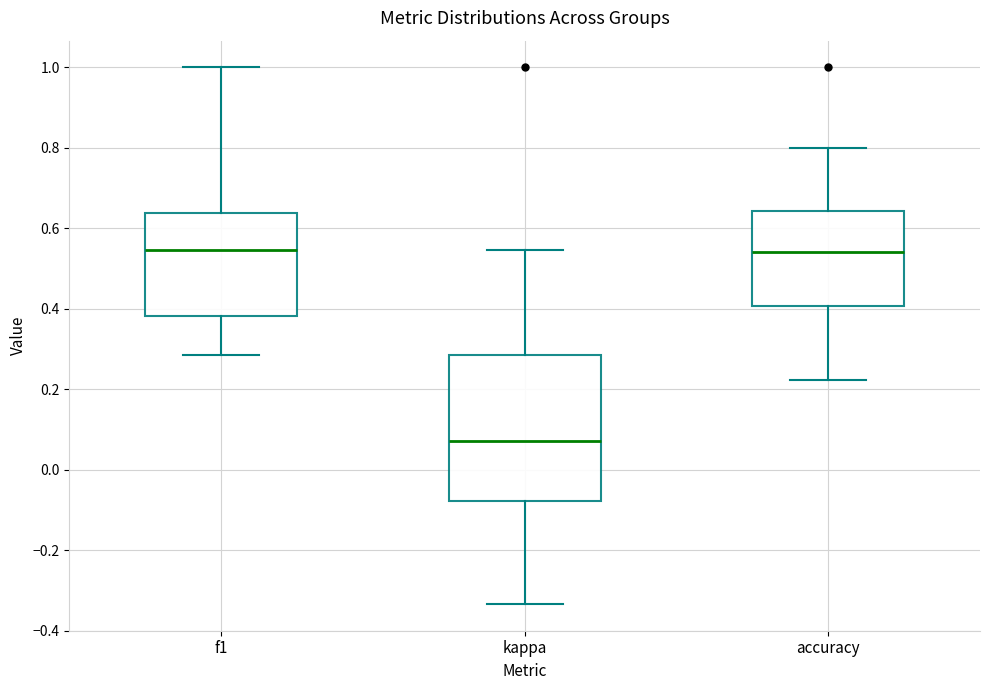

Reading left to right, transcribe this box plot: for each box, give where its median line is, the range the box spans, and where its two whiskers end, as read against the y-axis. The values are not printed on the chart, so give them approximately, as read against the axis.

f1: median 0.54, box 0.38 to 0.64, whiskers 0.28 to 1.00
kappa: median 0.08, box -0.08 to 0.28, whiskers -0.34 to 0.54
accuracy: median 0.54, box 0.40 to 0.64, whiskers 0.22 to 0.80